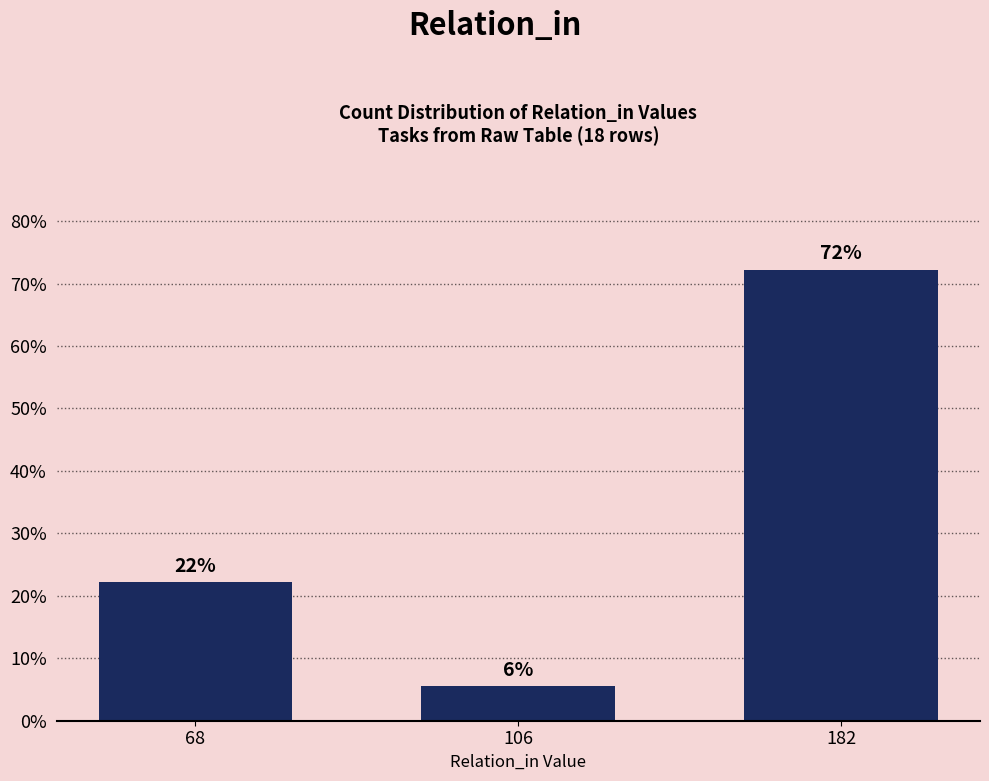

Does the chart contain stacked bars?

No